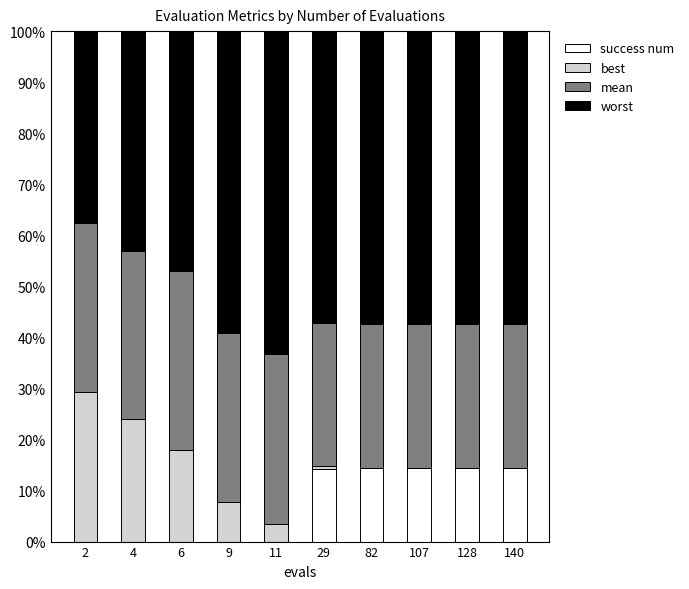

True or false: success num has a value of 0.0 at 11.

True